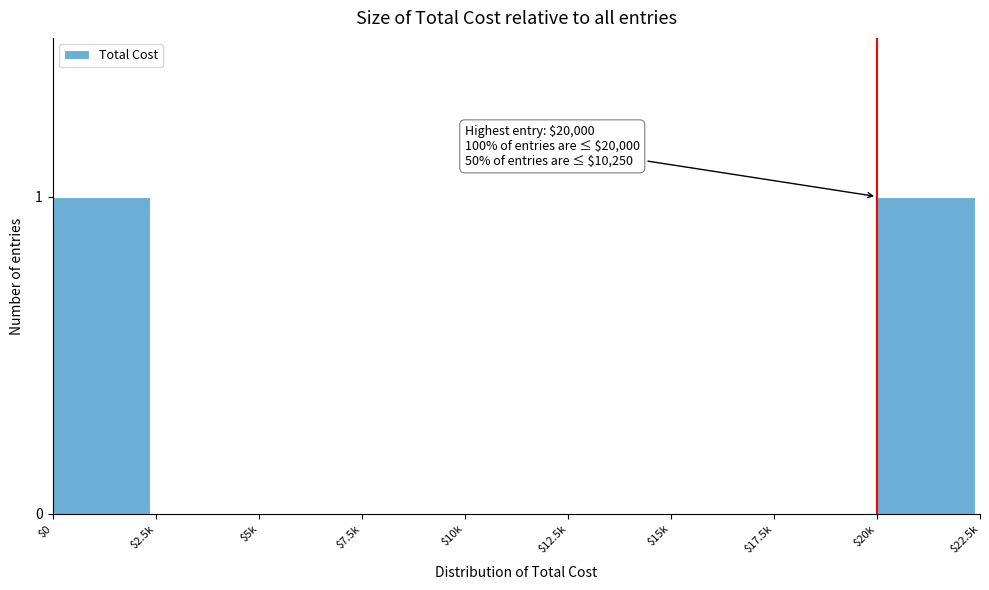

The chart shows a value of 0 at $20k. True or false?

False